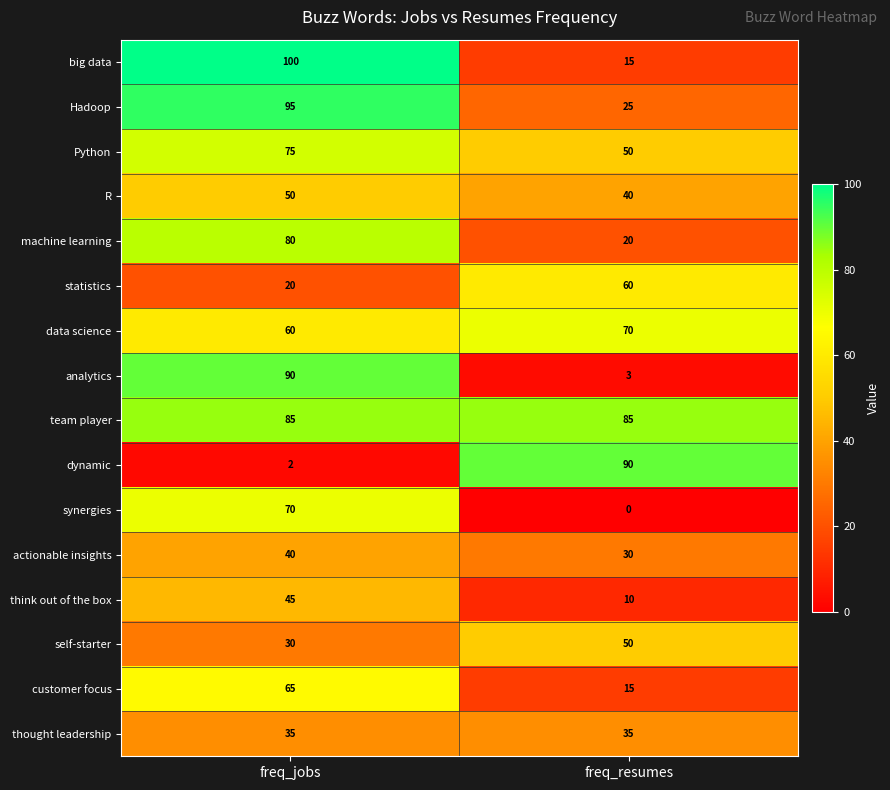

What is the sum of all actionable insights values?

70